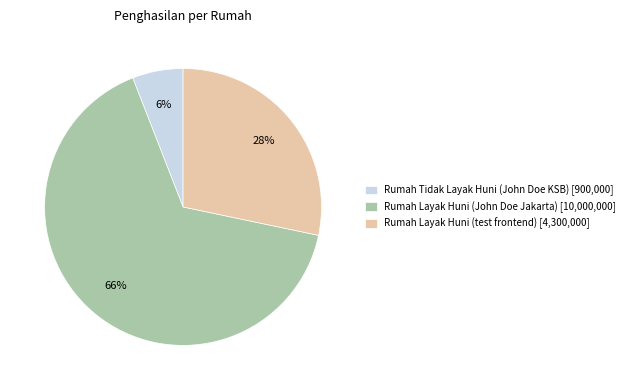

The Rumah Layak Huni (test frontend) [4,300,000] slice represents 28% of the pie. True or false?

True